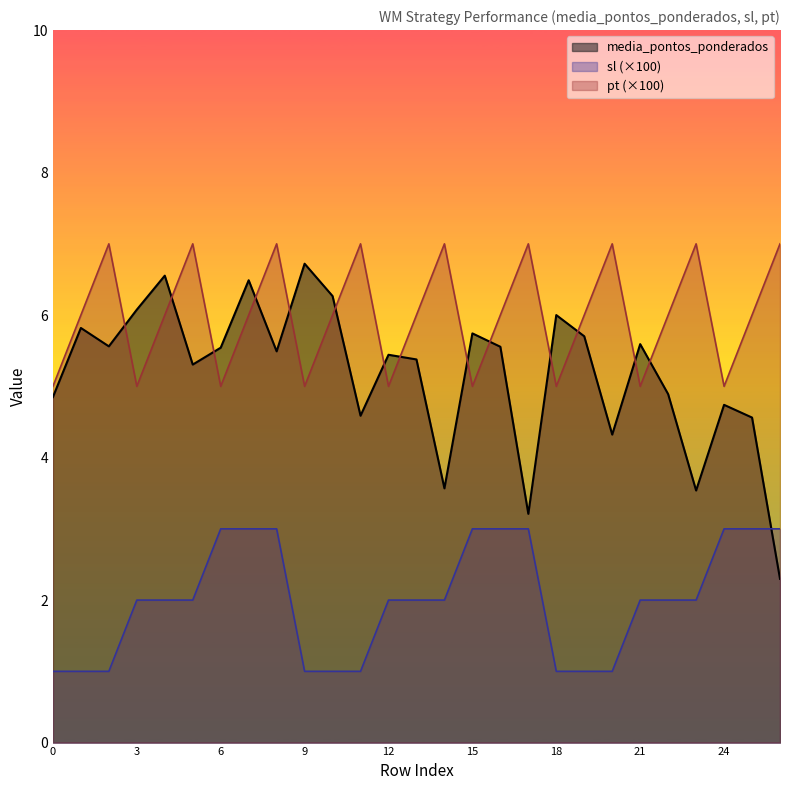

List the labels in order of media_pontos_ponderados value, largest first.

9, 4, 7, 10, 3, 18, 1, 15, 19, 21, 2, 16, 6, 8, 12, 13, 5, 22, 0, 24, 11, 25, 20, 14, 23, 17, 26